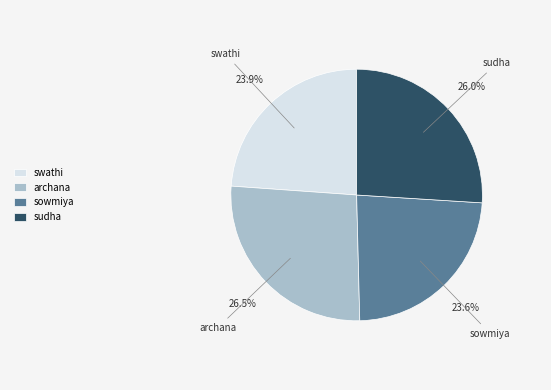

The sowmiya slice represents 29% of the pie. True or false?

False